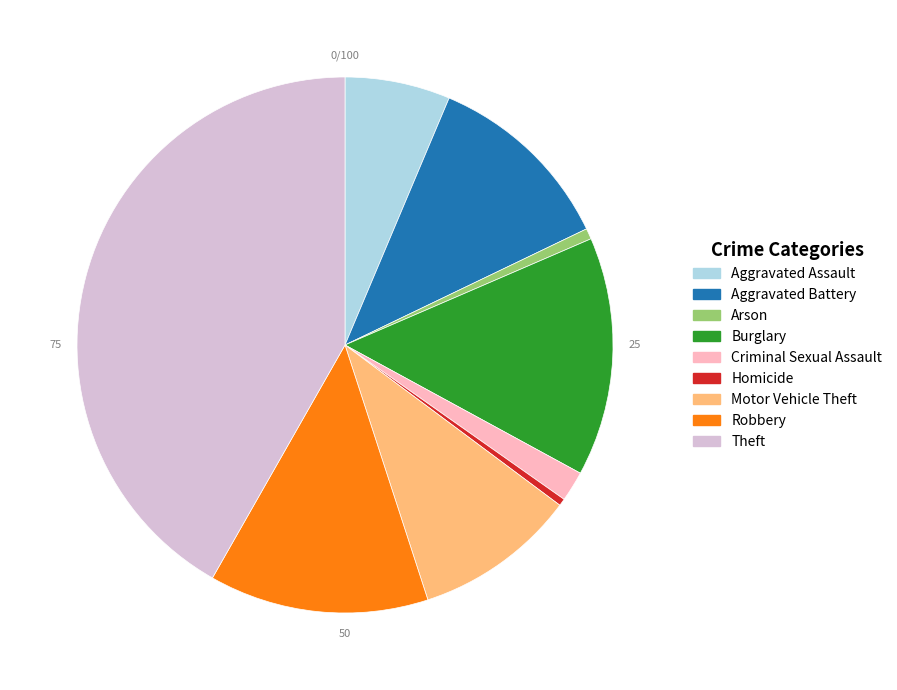

Does Criminal Sexual Assault represent more than half of the total?

No